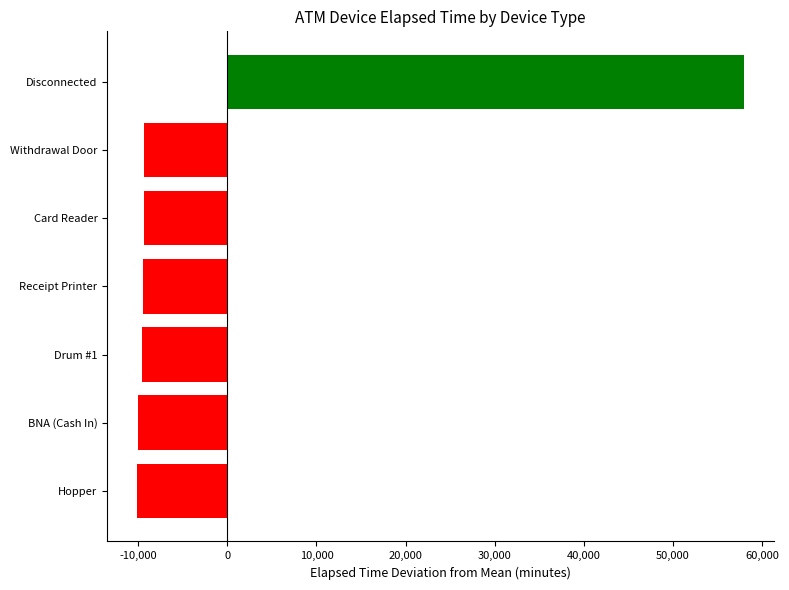

What value does the data have at Card Reader?

-9389.3